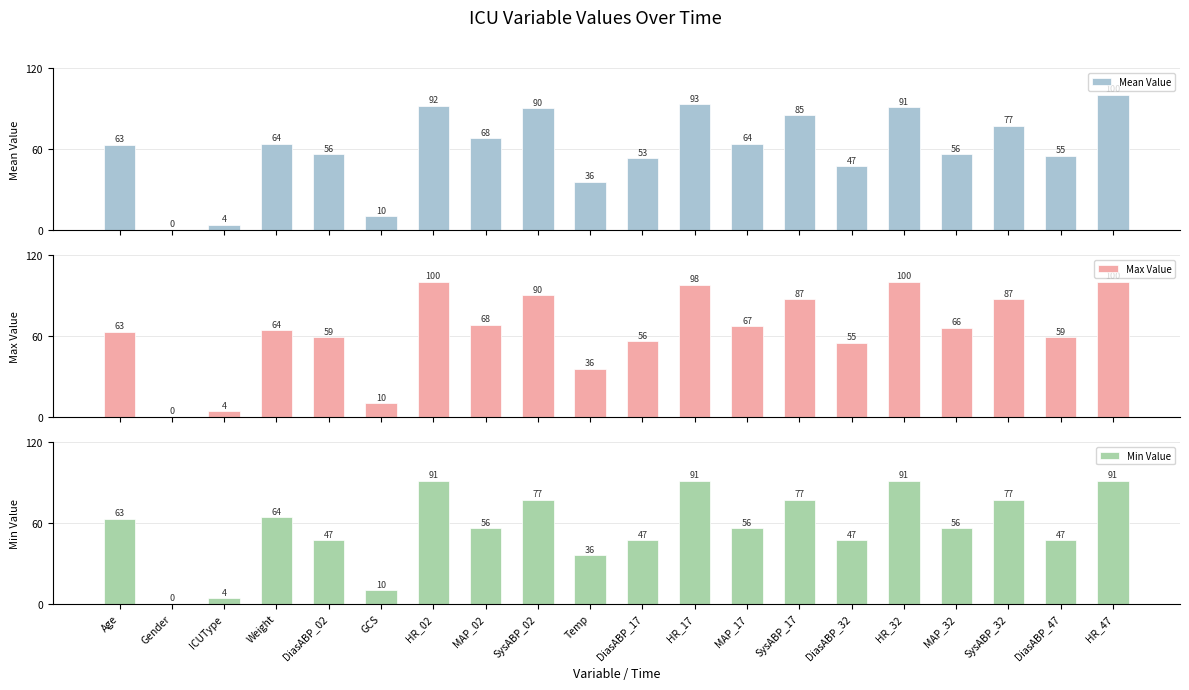

Which series has the widest spread of values?

Mean Value